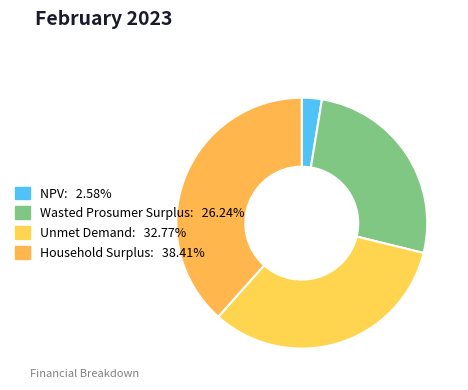

To the nearest percent, what is the difference between the largest and smallest slice percentages?

36%